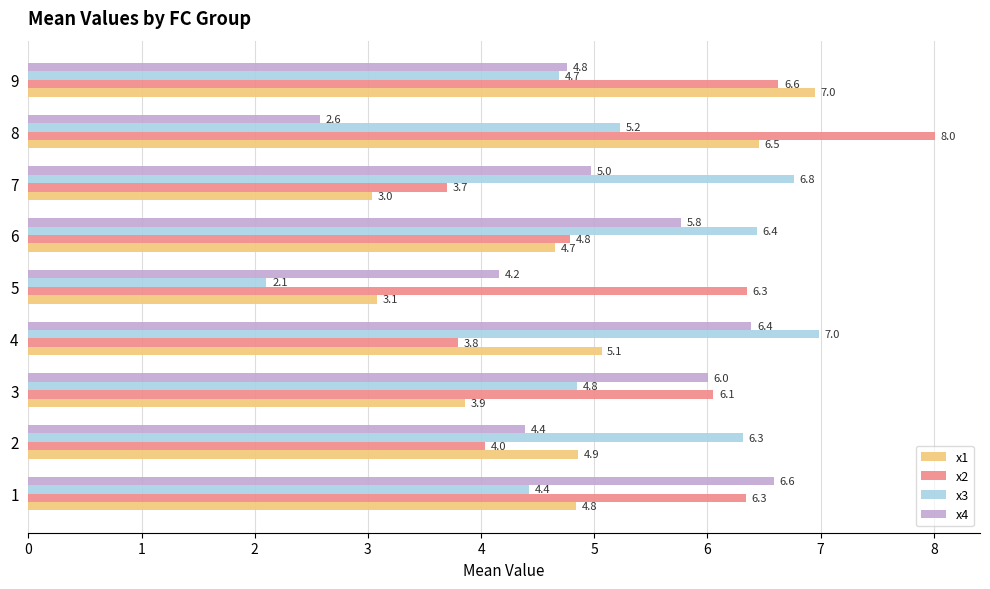

How many categories are shown in the chart?

9